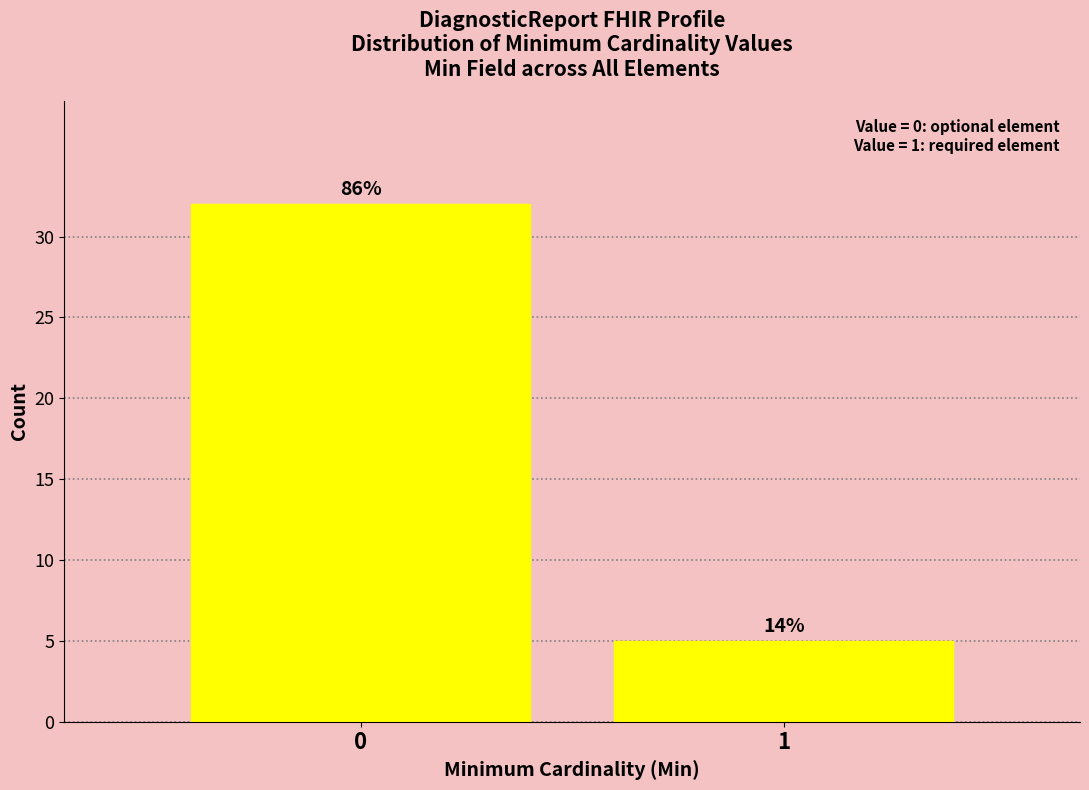

How many bars are there in total?

2